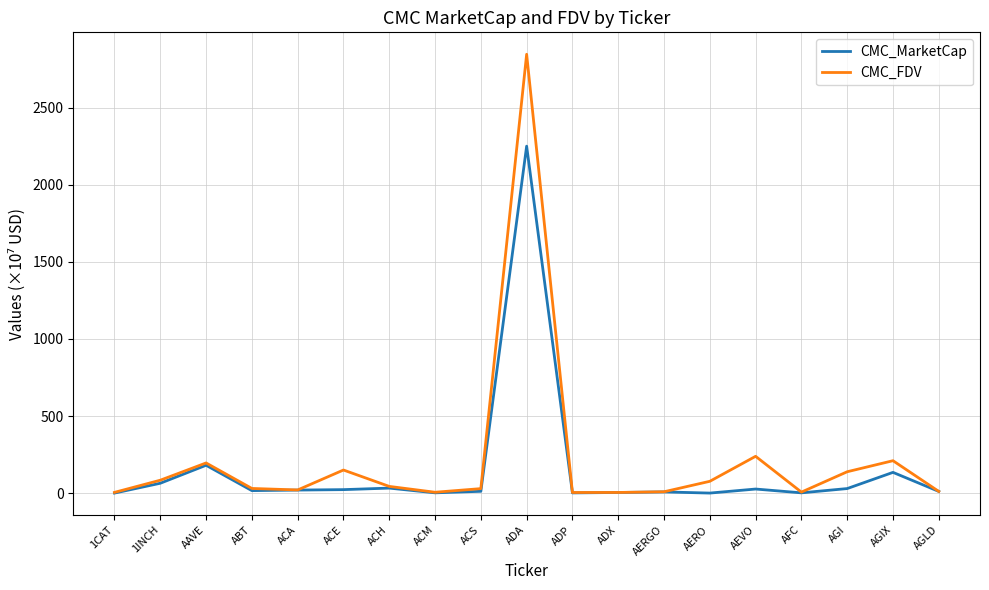

At which label does CMC_MarketCap first exceed 15?

1INCH